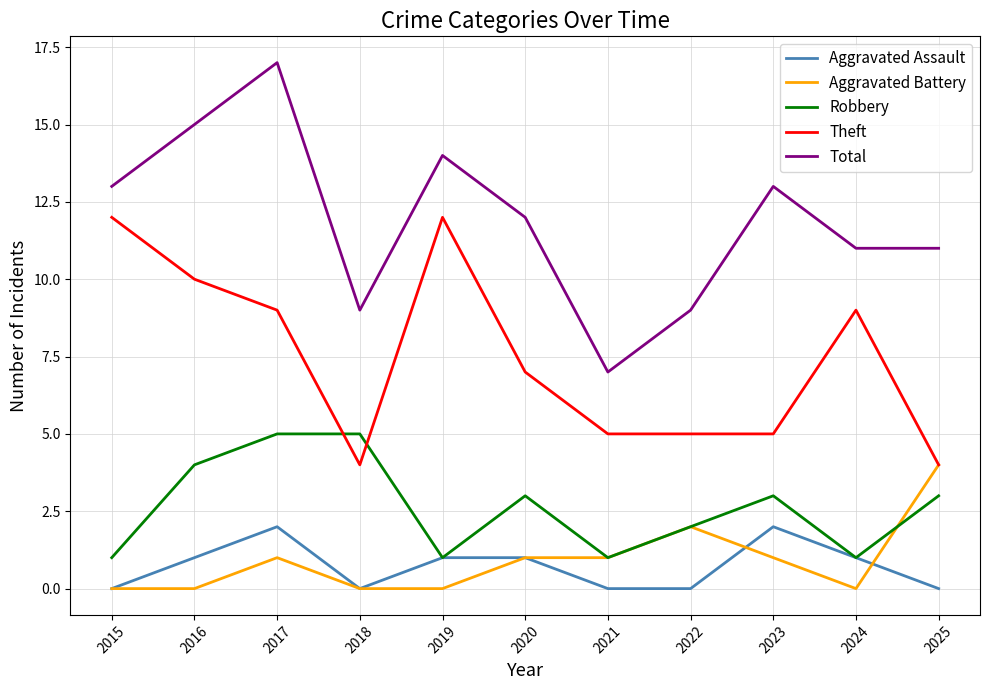

What is the lowest value of the Total series?

7